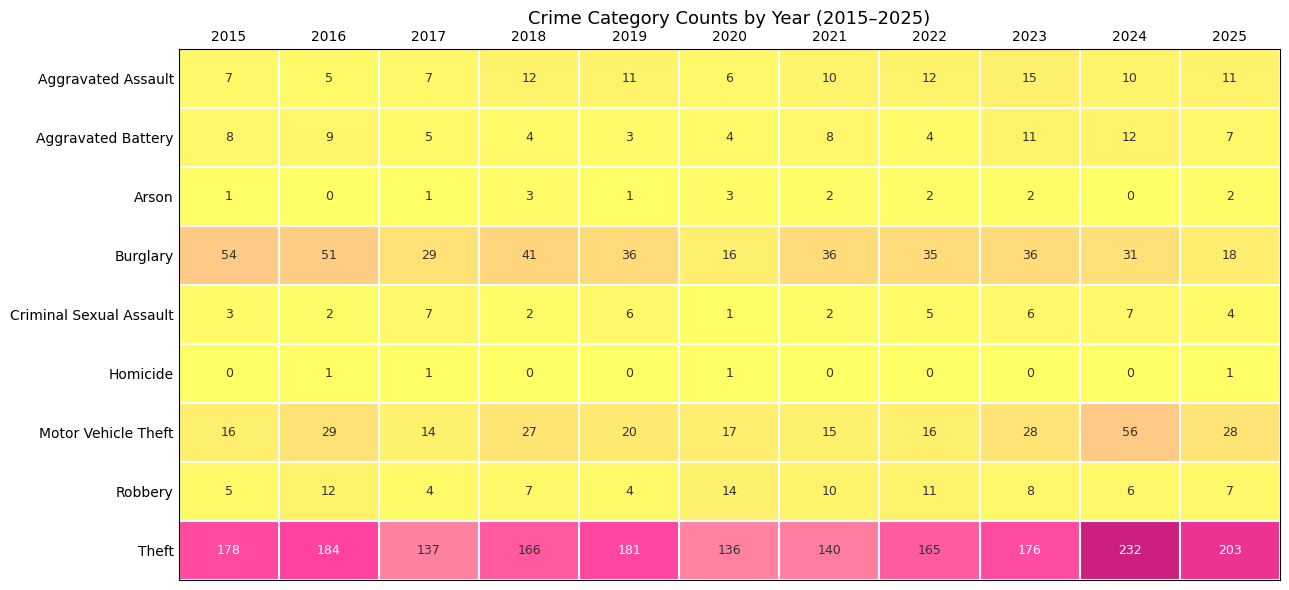

How many series are shown in this chart?

9